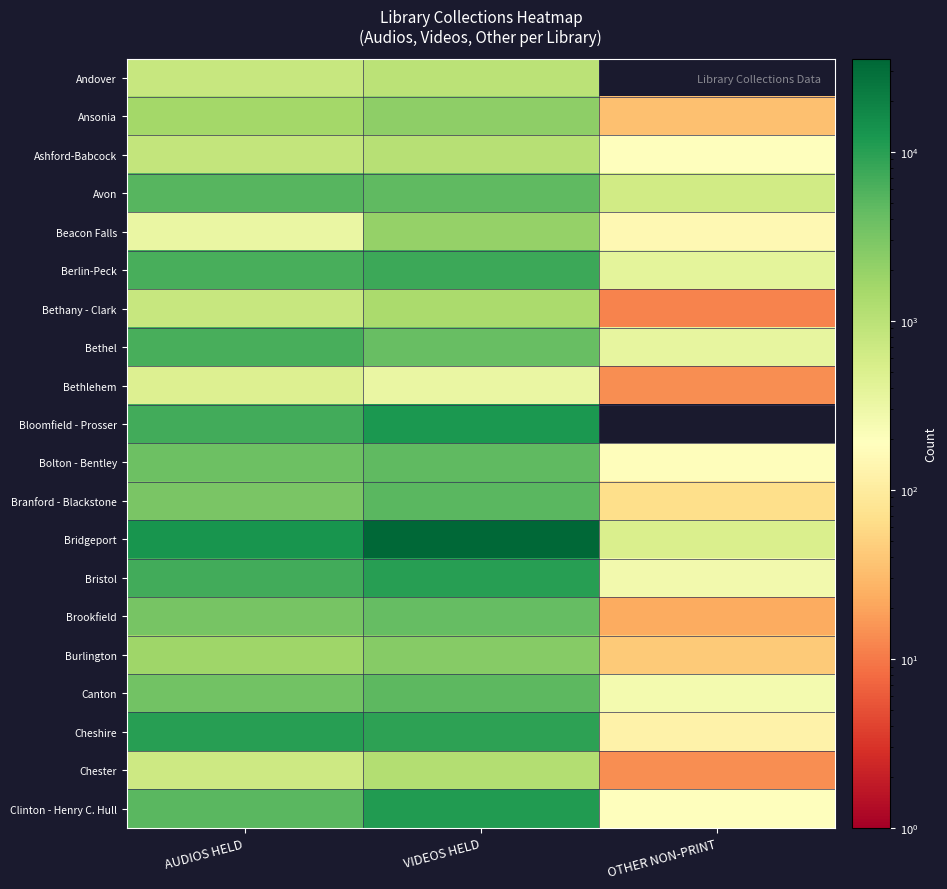

At which category is the sum across all series the highest?

VIDEOS HELD